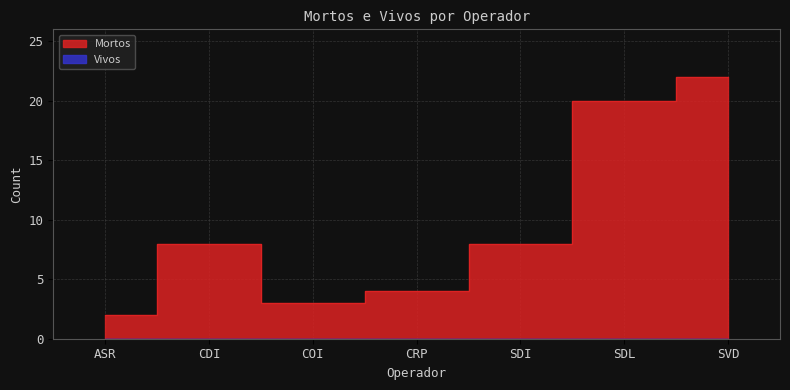

Which has a higher value, ASR or SVD?

SVD